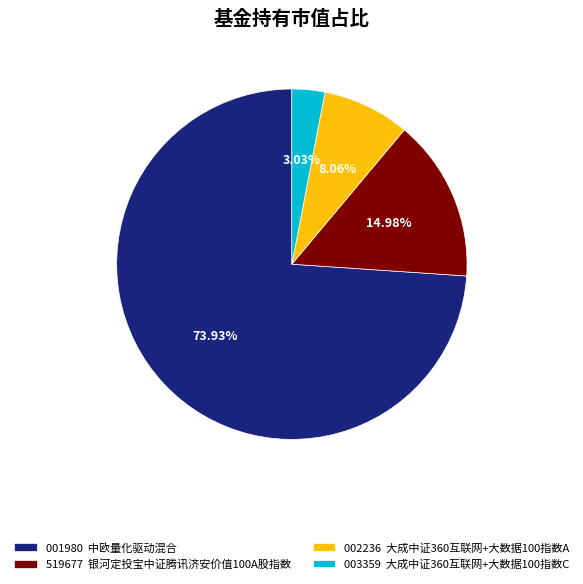

How many slices are in this pie chart?

4